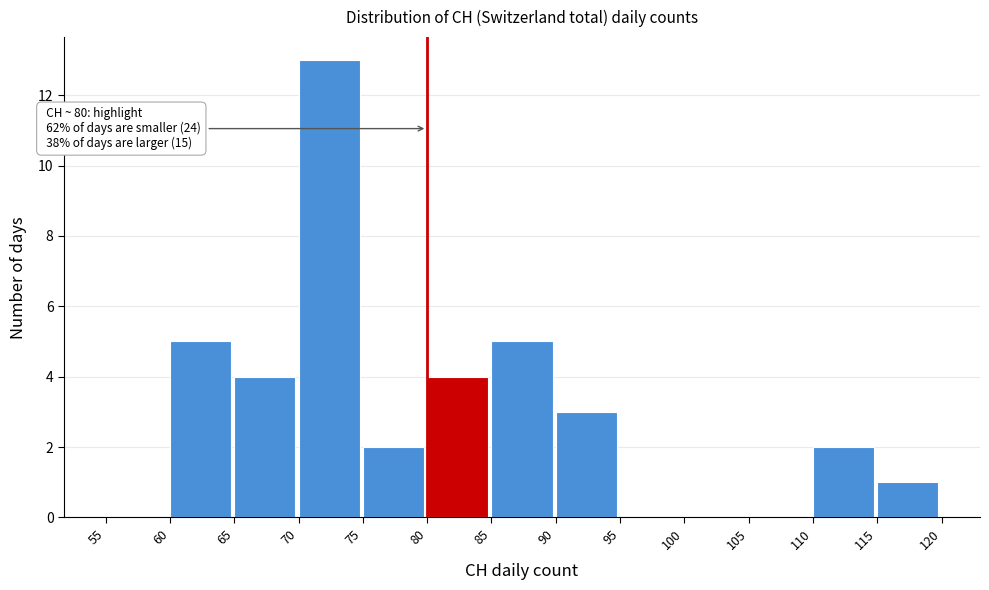

Over which range of the x-axis is the bar tallest?

70 to 75